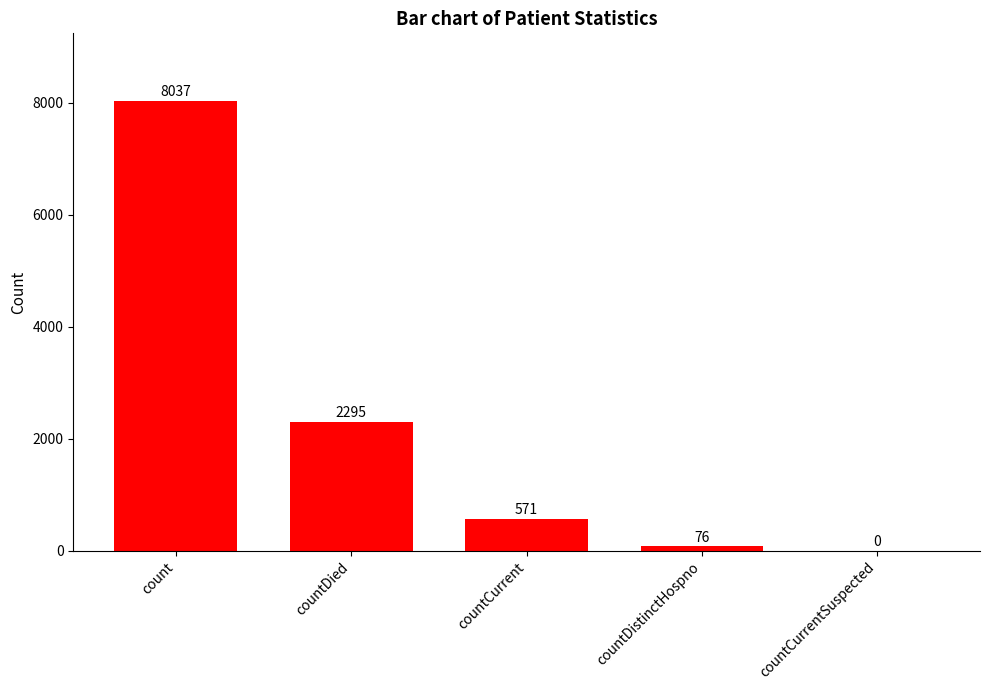

At which label is the value closest to 4018?

countDied